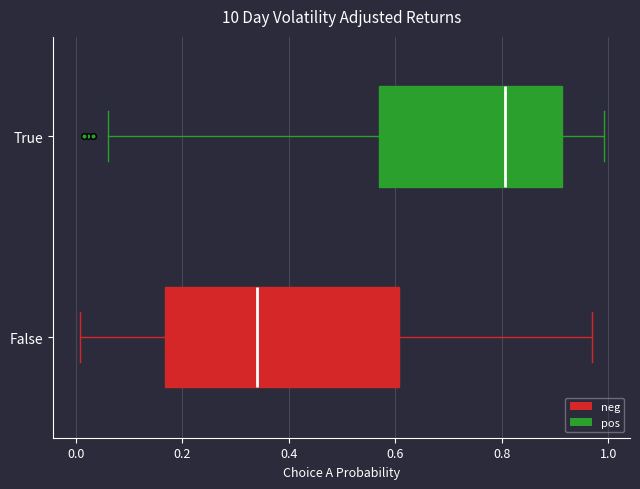

Reading bottom to top, transcribe this box plot: for each box, give where its median line is, the range the box spans, and where its two whiskers end, as read against the x-axis. The values are not printed on the chart, so give them approximately, as read against the axis.

False: median 0.34, box 0.16 to 0.60, whiskers 0.00 to 0.96
True: median 0.80, box 0.56 to 0.92, whiskers 0.06 to 1.00